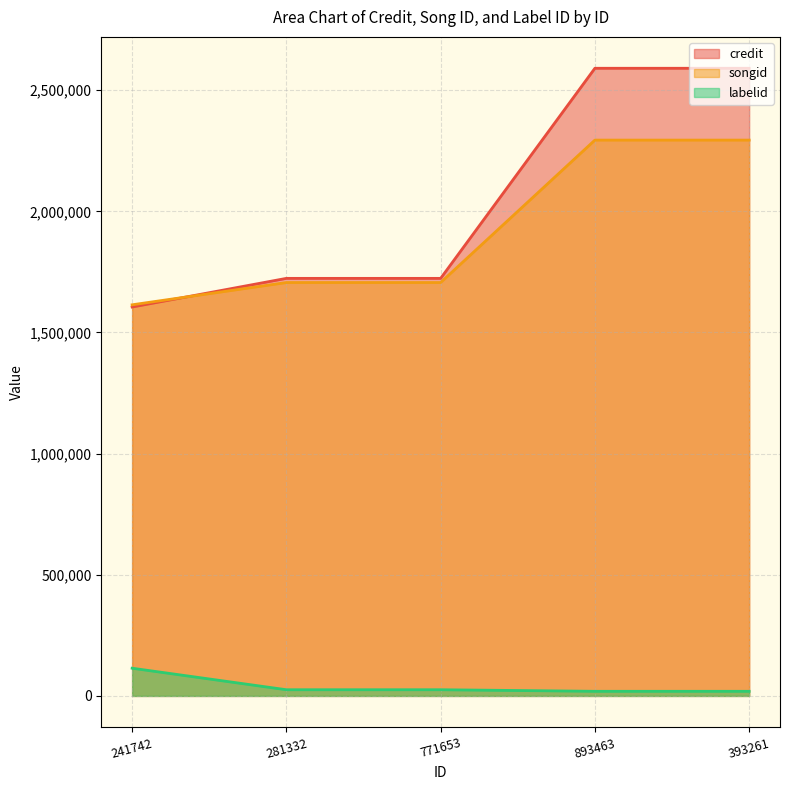

What is the average value of the credit series?

2046409